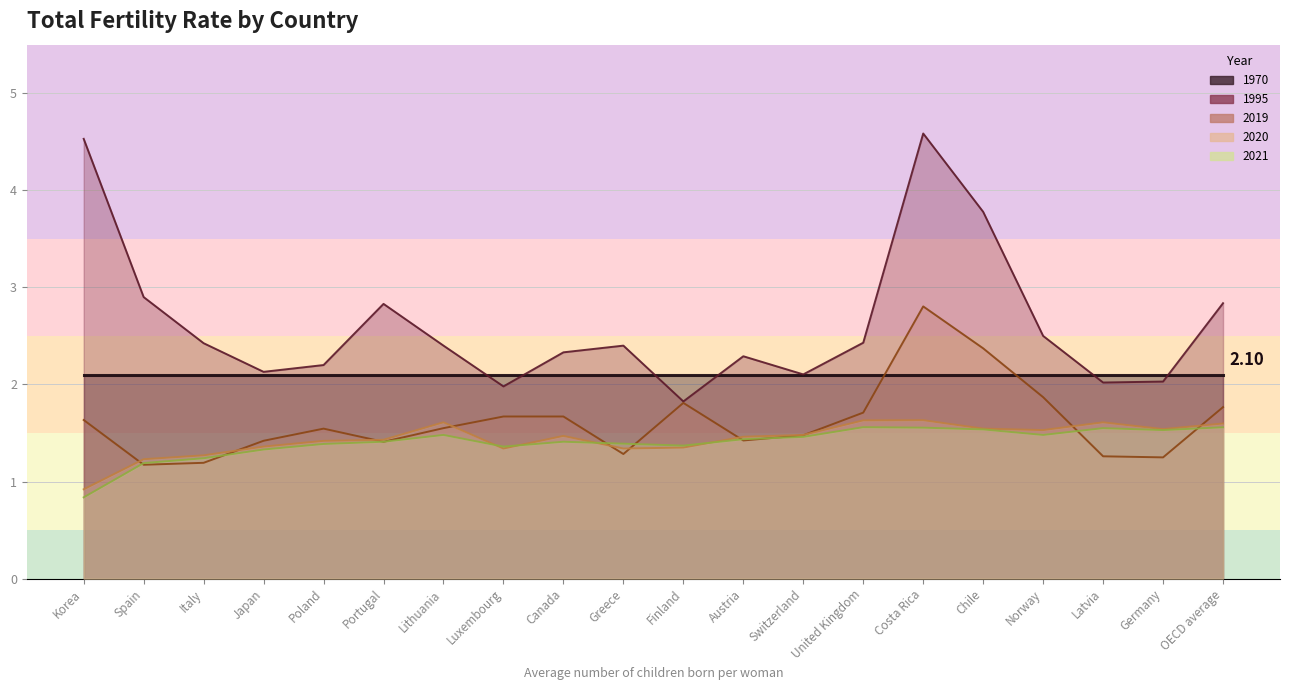

What is the label of the 2nd point from the left?

Spain